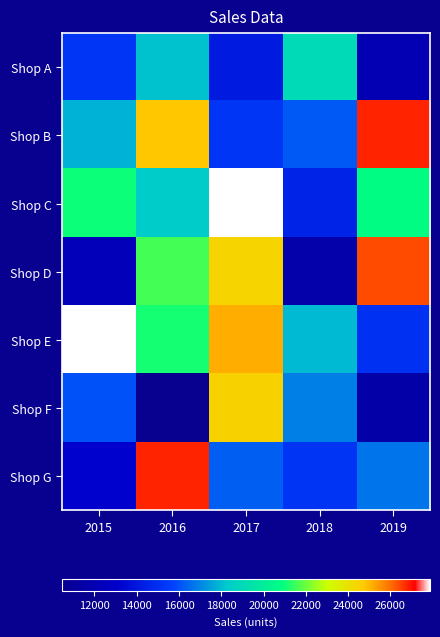

Reading left to right, transcribe all the data shown in this chart.

Shop A: 2015=15285	2016=18145	2017=14139	2018=19041	2019=12060
Shop B: 2015=17826	2016=24785	2017=15287	2018=16172	2019=26822
Shop C: 2015=21008	2016=18372	2017=27848	2018=14525	2019=20790
Shop D: 2015=12315	2016=21593	2017=24444	2018=11681	2019=26403
Shop E: 2015=27878	2016=21115	2017=25146	2018=17977	2019=15121
Shop F: 2015=16031	2016=10462	2017=24541	2018=16886	2019=11557
Shop G: 2015=13123	2016=26815	2017=16266	2018=15195	2019=16661